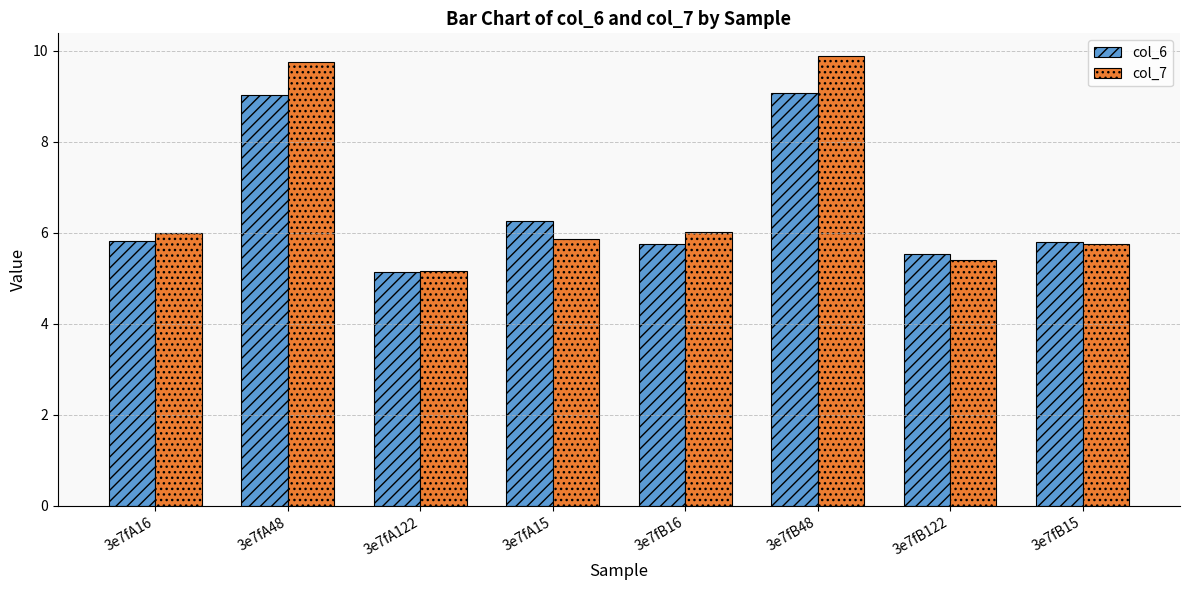

At which category does the chart reach its peak across all series?

3e7fB48